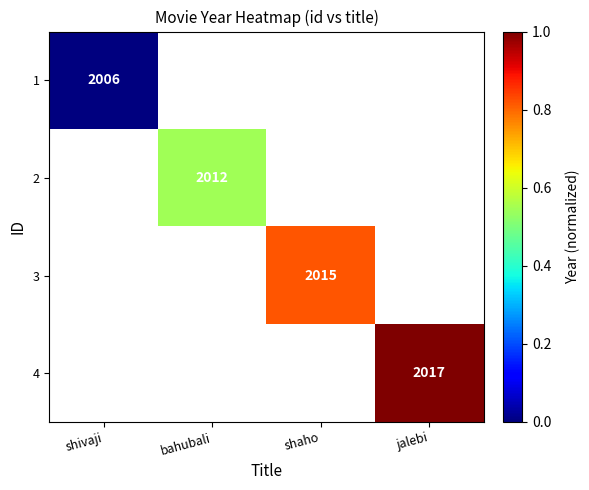

What is the maximum value shown in the chart?

1.0